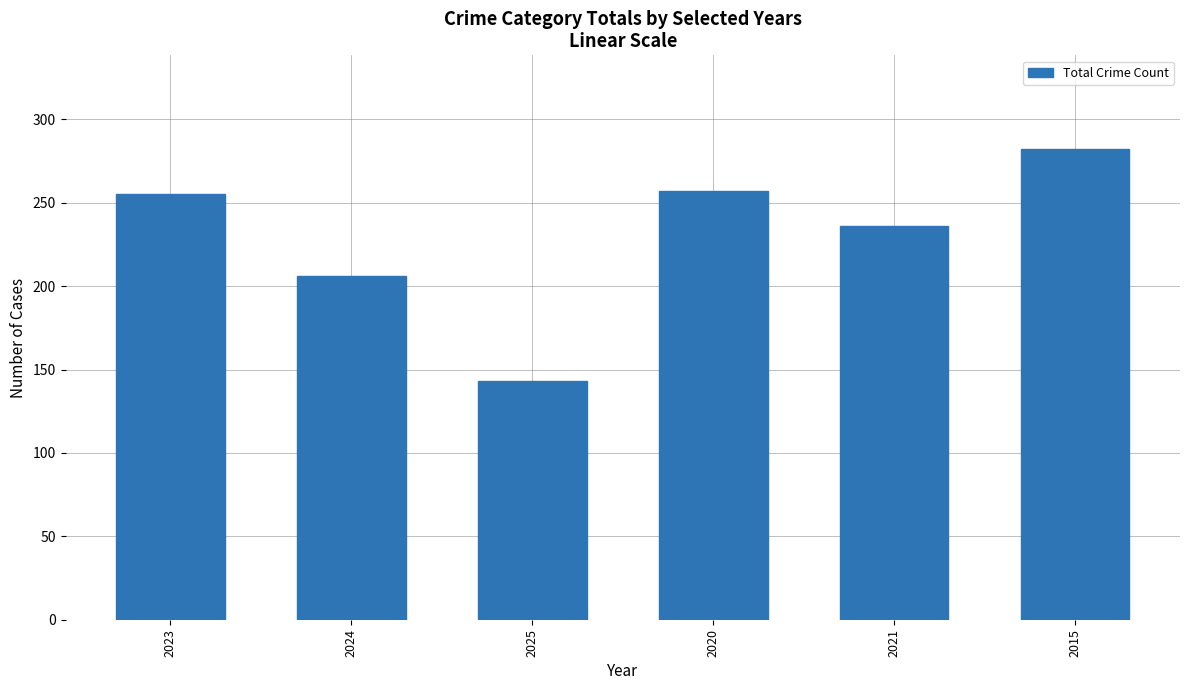

At which label is the value closest to 212?

2024